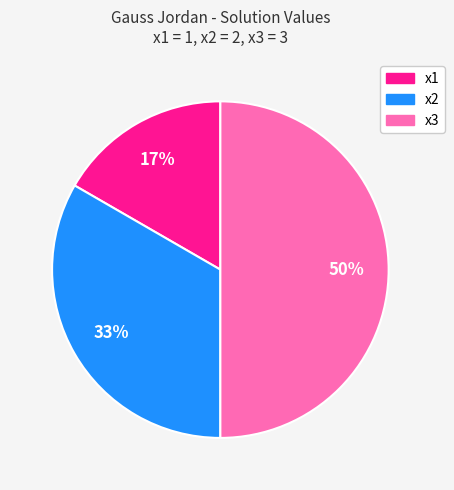

True or false: x1 accounts for 17% of the total.

True